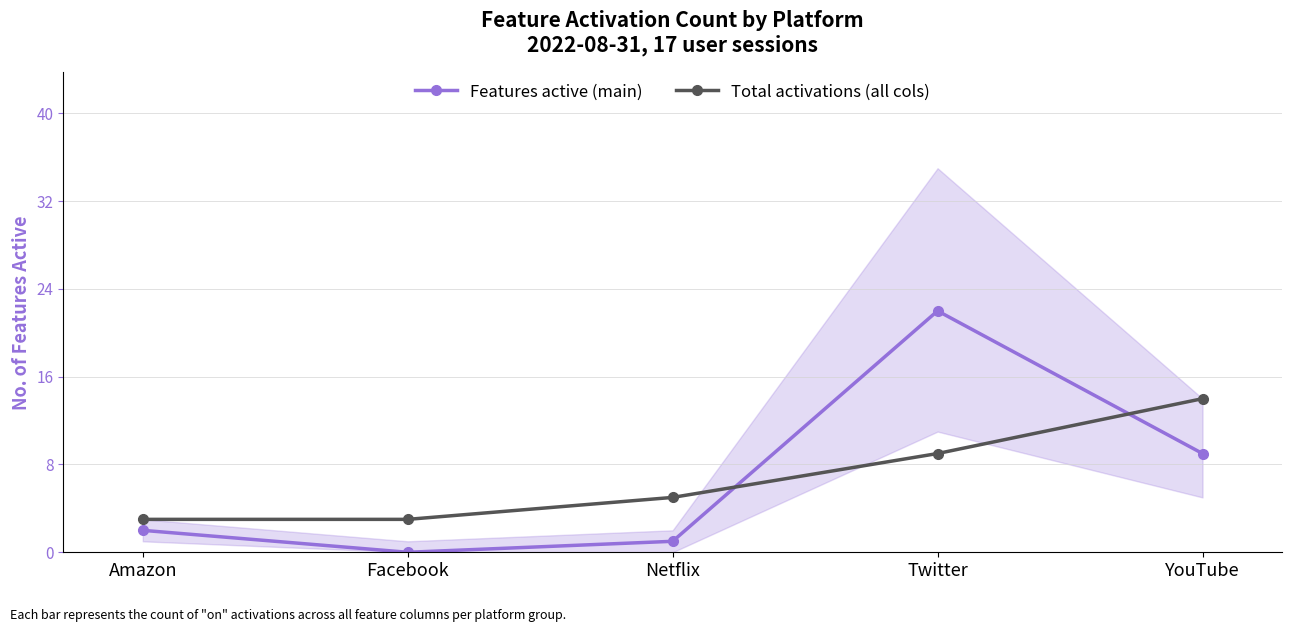

True or false: Features active (main) has more than 0 points higher than both neighbors.

True